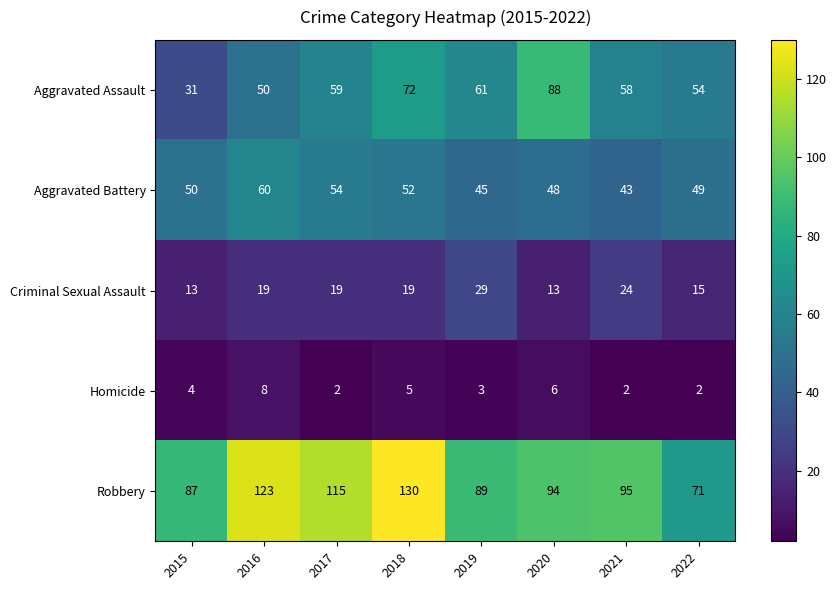

Between 2018 and 2020, which series saw the biggest shift?

Robbery